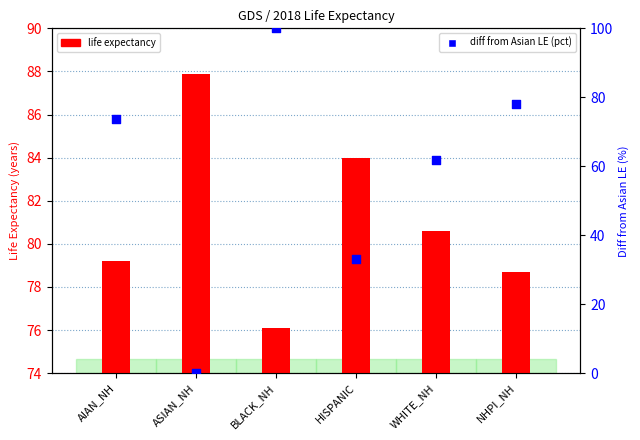

What is the total value across all series at ASIAN_NH?

87.9